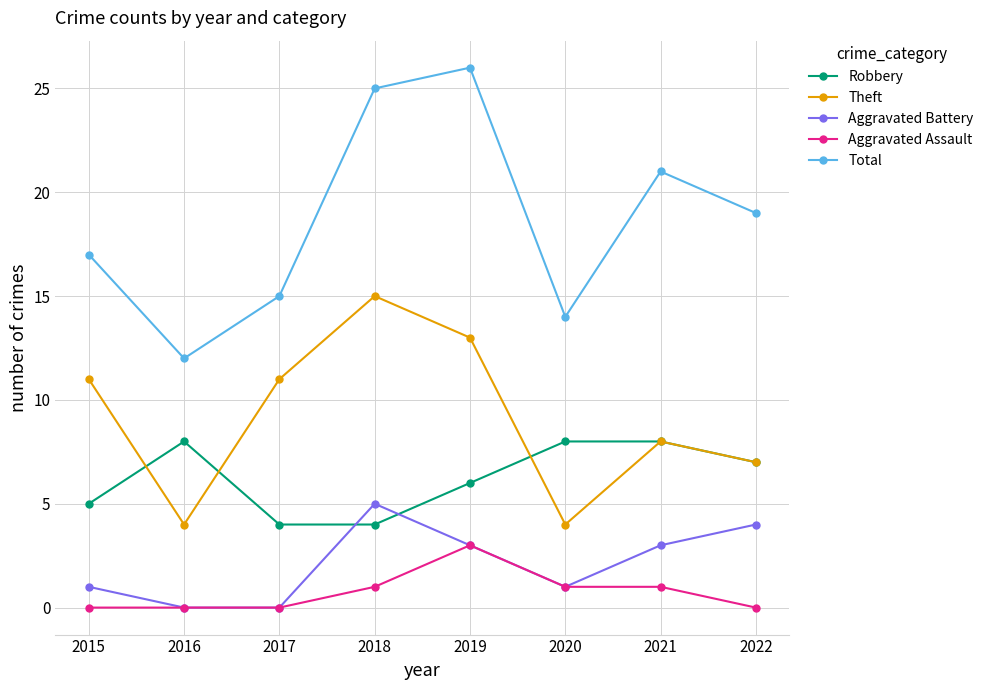

Reading left to right, list all the values displayed in this chart.

Robbery: 2015=5	2016=8	2017=4	2018=4	2019=6	2020=8	2021=8	2022=7
Theft: 2015=11	2016=4	2017=11	2018=15	2019=13	2020=4	2021=8	2022=7
Aggravated Battery: 2015=1	2016=0	2017=0	2018=5	2019=3	2020=1	2021=3	2022=4
Aggravated Assault: 2015=0	2016=0	2017=0	2018=1	2019=3	2020=1	2021=1	2022=0
Total: 2015=17	2016=12	2017=15	2018=25	2019=26	2020=14	2021=21	2022=19